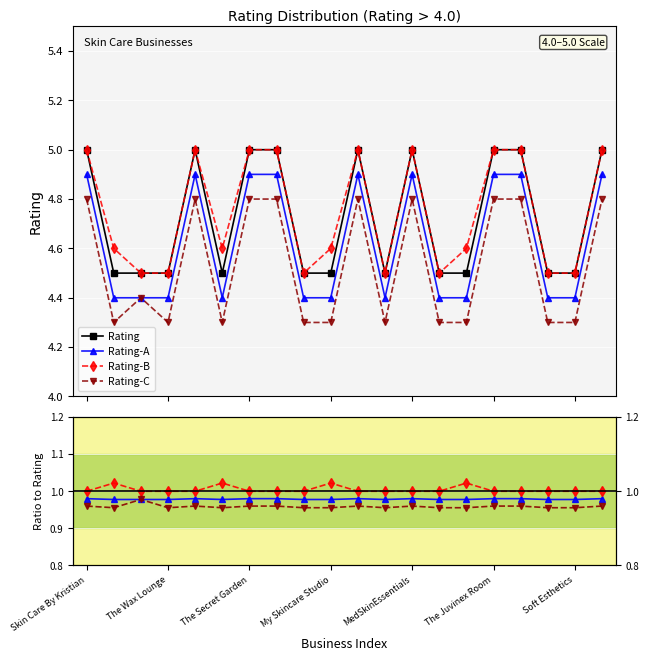

True or false: Rating-A and Rating-C cross at least once.

False